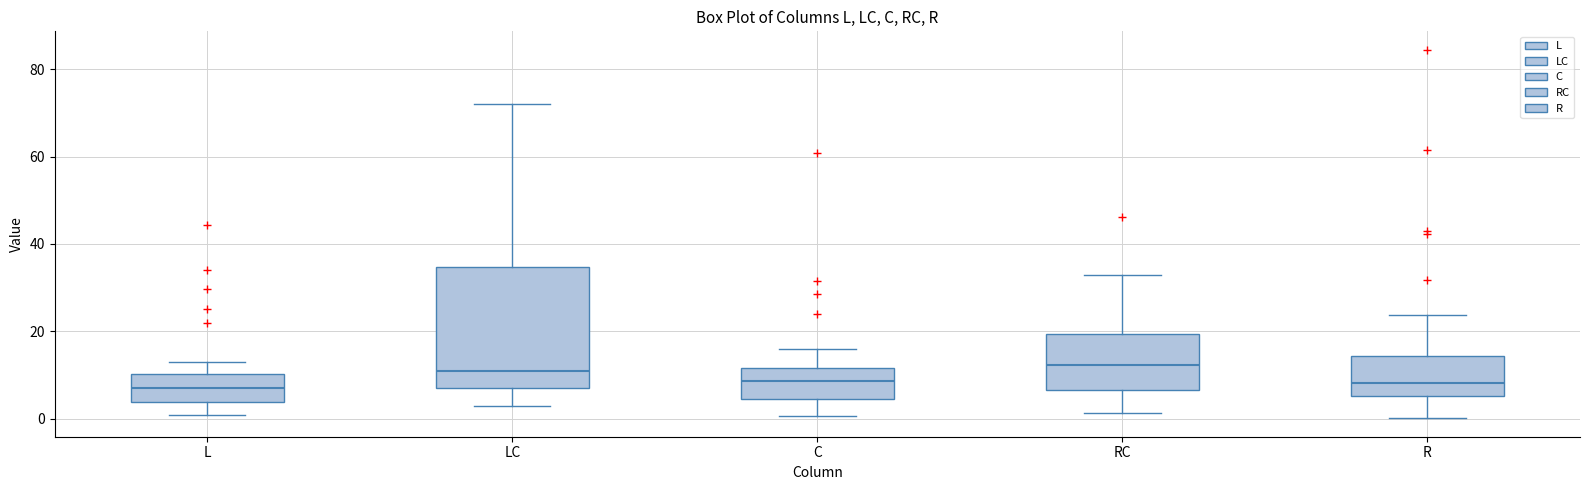

Reading left to right, read every box against the y-axis: the position of its median line, the range the box covers, and the ends of its whiskers. The values are not printed on the chart, so give them approximately, as read against the axis.

L: median 8, box 4 to 10, whiskers 0 to 14
LC: median 12, box 8 to 34, whiskers 2 to 72
C: median 8, box 4 to 12, whiskers 0 to 16
RC: median 12, box 6 to 20, whiskers 2 to 32
R: median 8, box 6 to 14, whiskers 0 to 24